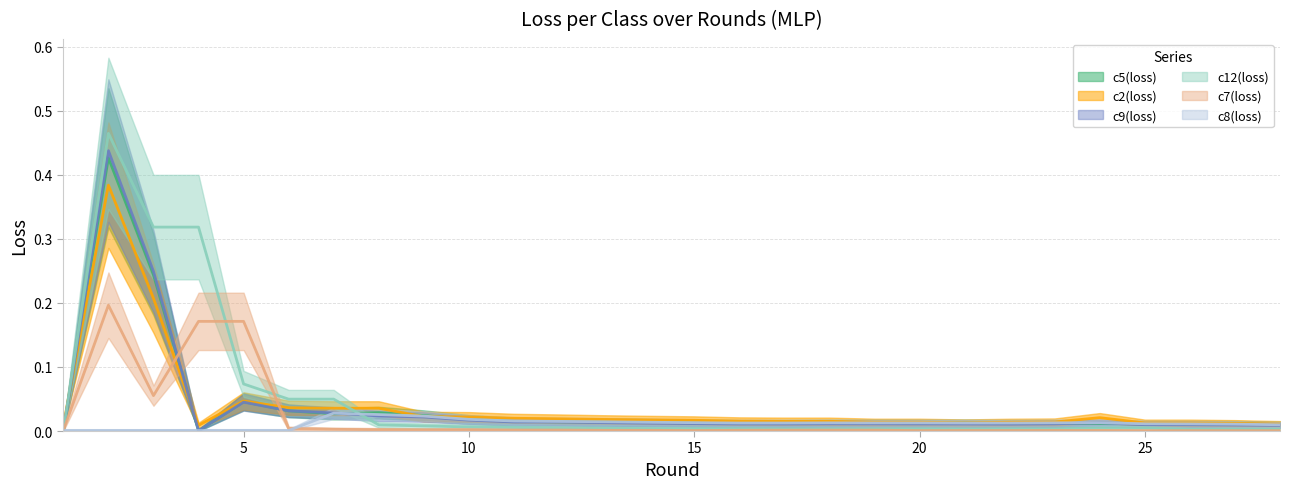

Reading left to right, list all the values displayed in this chart.

c5(loss): 1=0.0	2=0.4	3=0.2	4=0.0	5=0.0	6=0.0	7=0.0	8=0.0	9=0.0	10=0.0	11=0.0	12=0.0	13=0.0	14=0.0	15=0.0	16=0.0	17=0.0	18=0.0	19=0.0	20=0.0	21=0.0	22=0.0	23=0.0	24=0.0	25=0.0	26=0.0	27=0.0	28=0.0
c2(loss): 1=0.0	2=0.4	3=0.2	4=0.0	5=0.0	6=0.0	7=0.0	8=0.0	9=0.0	10=0.0	11=0.0	12=0.0	13=0.0	14=0.0	15=0.0	16=0.0	17=0.0	18=0.0	19=0.0	20=0.0	21=0.0	22=0.0	23=0.0	24=0.0	25=0.0	26=0.0	27=0.0	28=0.0
c9(loss): 1=0.0	2=0.4	3=0.2	4=0.0	5=0.0	6=0.0	7=0.0	8=0.0	9=0.0	10=0.0	11=0.0	12=0.0	13=0.0	14=0.0	15=0.0	16=0.0	17=0.0	18=0.0	19=0.0	20=0.0	21=0.0	22=0.0	23=0.0	24=0.0	25=0.0	26=0.0	27=0.0	28=0.0
c12(loss): 1=0.0	2=0.5	3=0.3	4=0.3	5=0.1	6=0.0	7=0.0	8=0.0	9=0.0	10=0.0	11=0.0	12=0.0	13=0.0	14=0.0	15=0.0	16=0.0	17=0.0	18=0.0	19=0.0	20=0.0	21=0.0	22=0.0	23=0.0	24=0.0	25=0.0	26=0.0	27=0.0	28=0.0
c7(loss): 1=0.0	2=0.2	3=0.1	4=0.2	5=0.2	6=0.0	7=0.0	8=0.0	9=0.0	10=0.0	11=0.0	12=0.0	13=0.0	14=0.0	15=0.0	16=0.0	17=0.0	18=0.0	19=0.0	20=0.0	21=0.0	22=0.0	23=0.0	24=0.0	25=0.0	26=0.0	27=0.0	28=0.0
c8(loss): 1=0.0	2=0.0	3=0.0	4=0.0	5=0.0	6=0.0	7=0.0	8=0.0	9=0.0	10=0.0	11=0.0	12=0.0	13=0.0	14=0.0	15=0.0	16=0.0	17=0.0	18=0.0	19=0.0	20=0.0	21=0.0	22=0.0	23=0.0	24=0.0	25=0.0	26=0.0	27=0.0	28=0.0